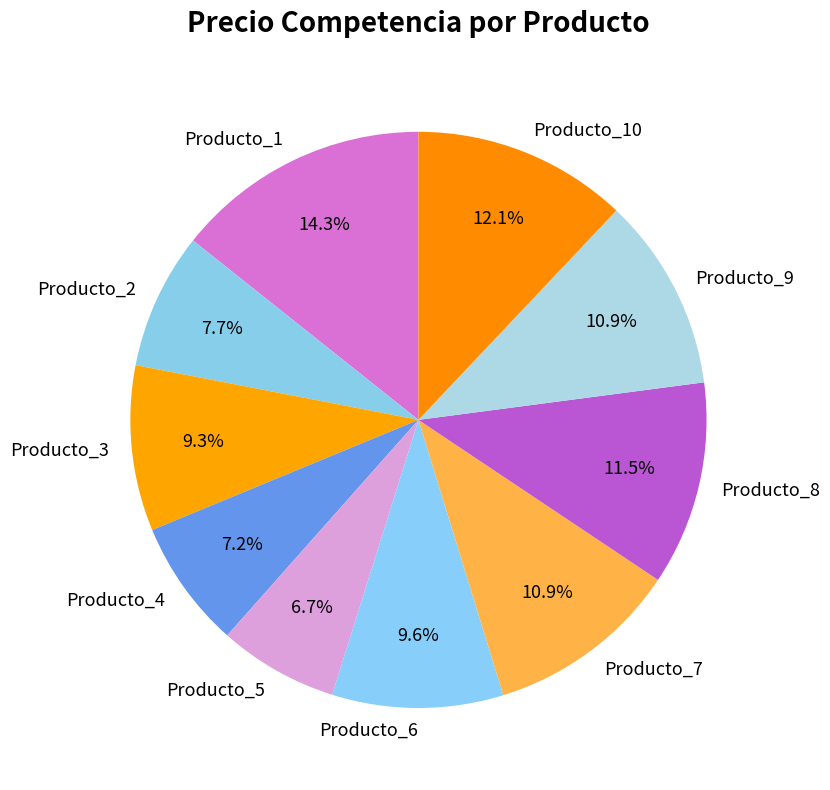

Is it true that Producto_4 is 7% of the pie?

True